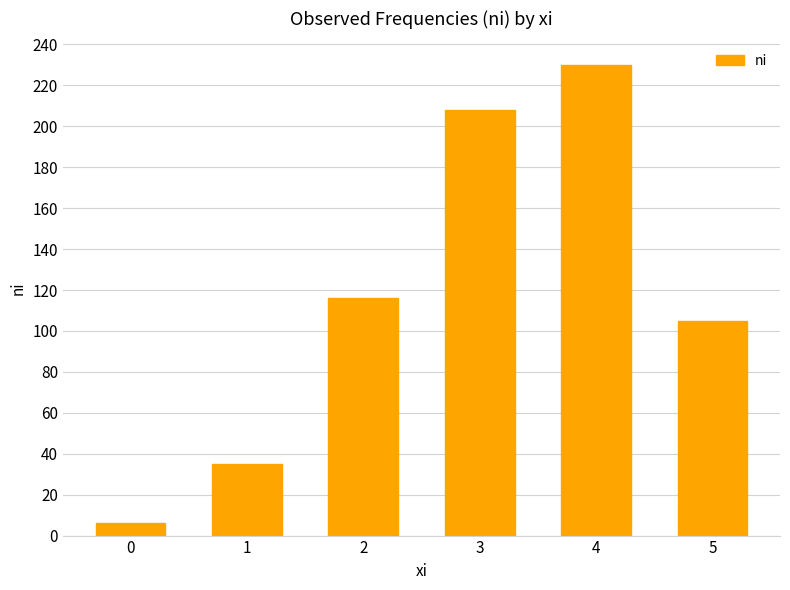

True or false: the data shows 149 at 5.

False